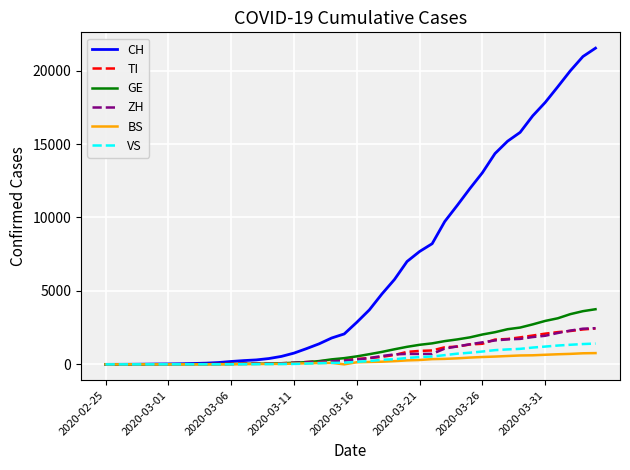

What is the maximum value shown in the chart?

21529